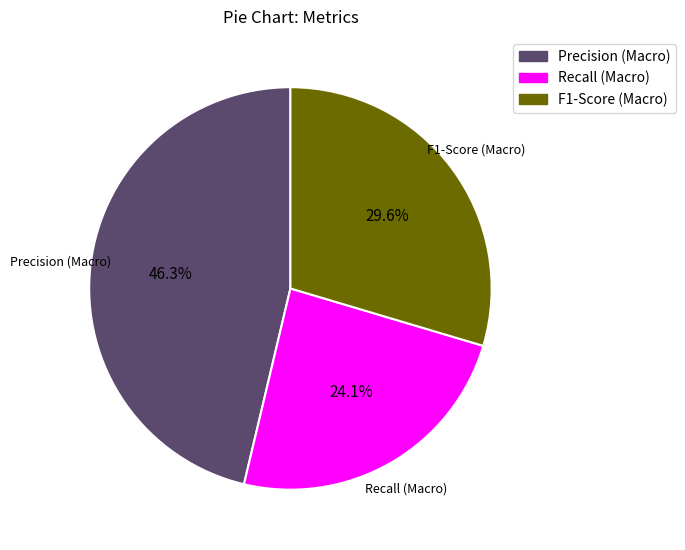

What percentage is the F1-Score (Macro) slice, to the nearest percent?

30%